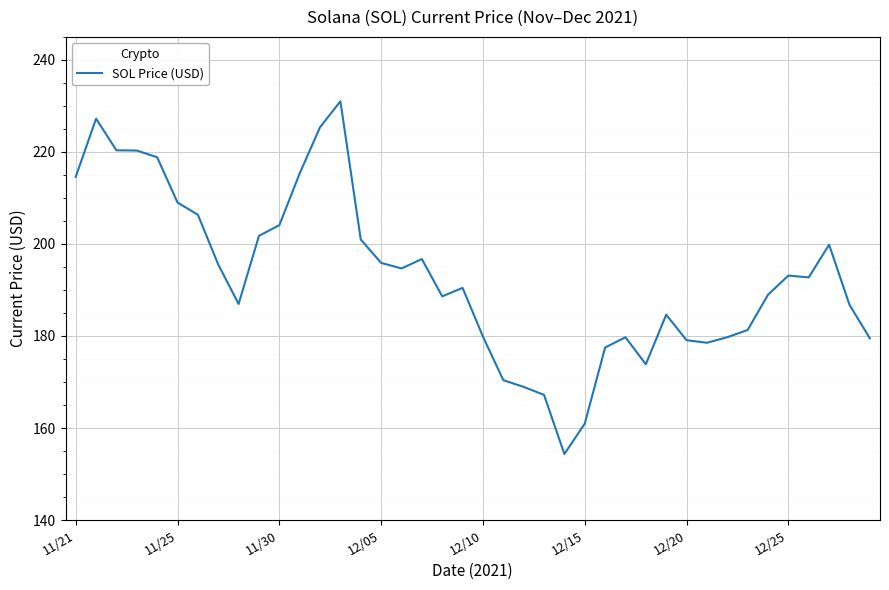

What is the maximum value shown in the chart?

231.0